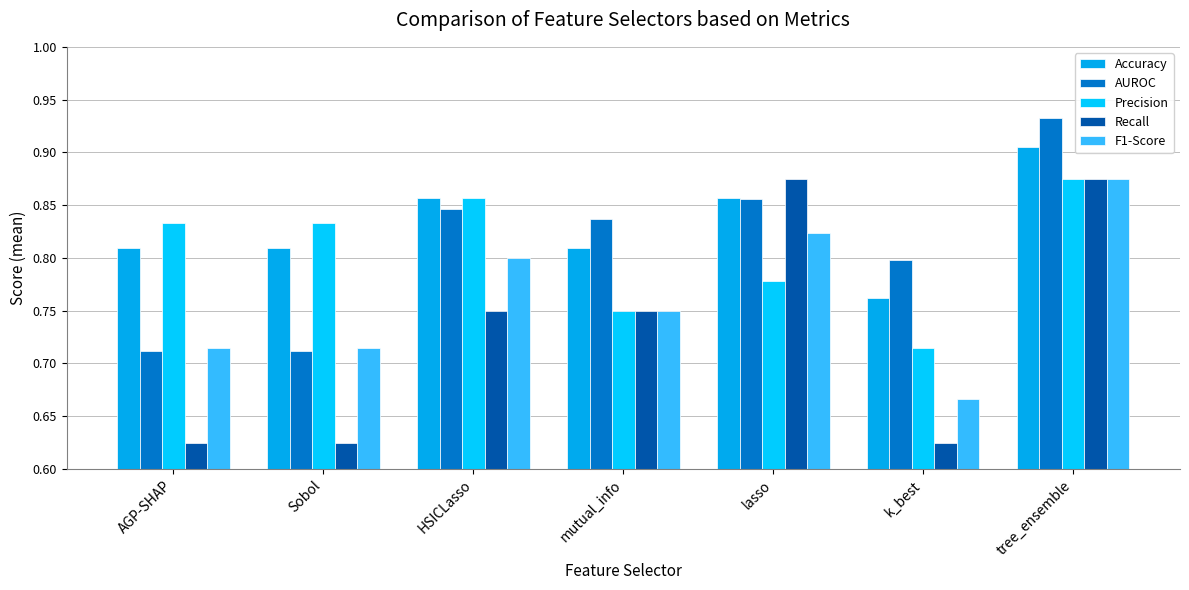

Reading left to right, transcribe all the data shown in this chart.

Accuracy: 0.8	0.8	0.9	0.8	0.9	0.8	0.9
AUROC: 0.7	0.7	0.8	0.8	0.9	0.8	0.9
Precision: 0.8	0.8	0.9	0.8	0.8	0.7	0.9
Recall: 0.6	0.6	0.8	0.8	0.9	0.6	0.9
F1-Score: 0.7	0.7	0.8	0.8	0.8	0.7	0.9